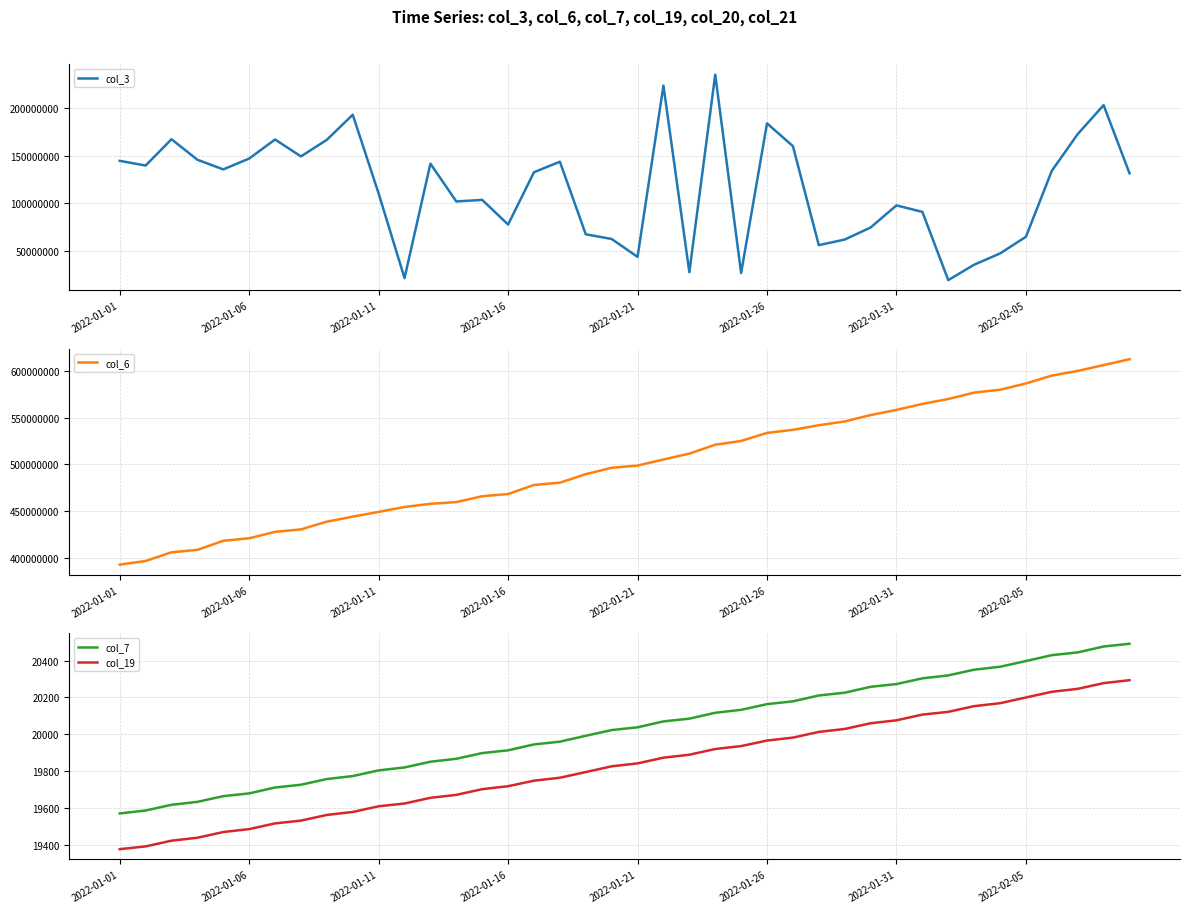

What is the minimum value for col_6?

393149976